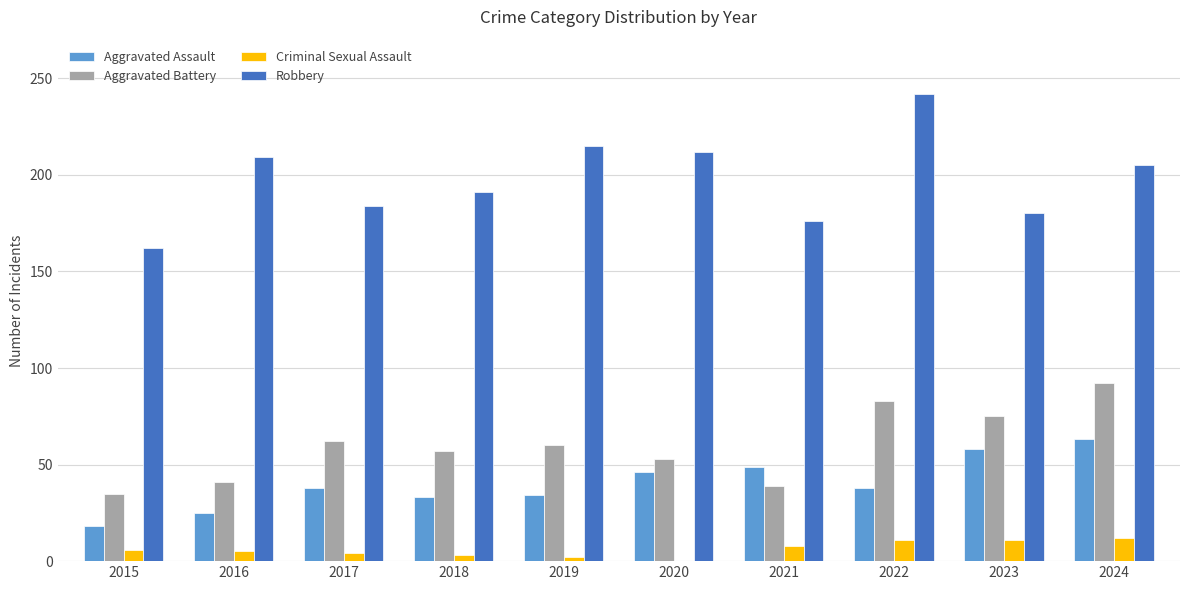

What is the sum of all Aggravated Assault values?

402